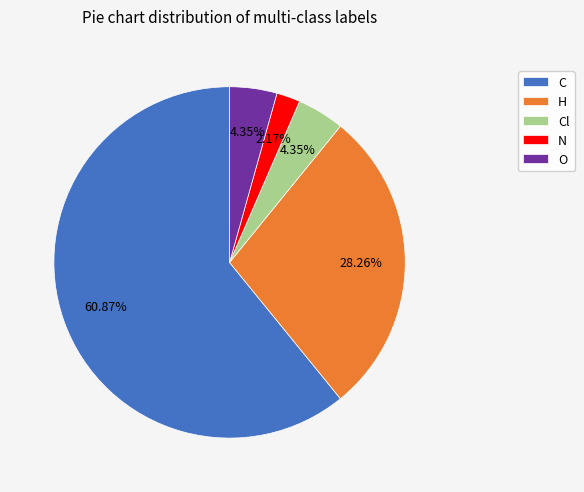

Between N and C, which is larger?

C